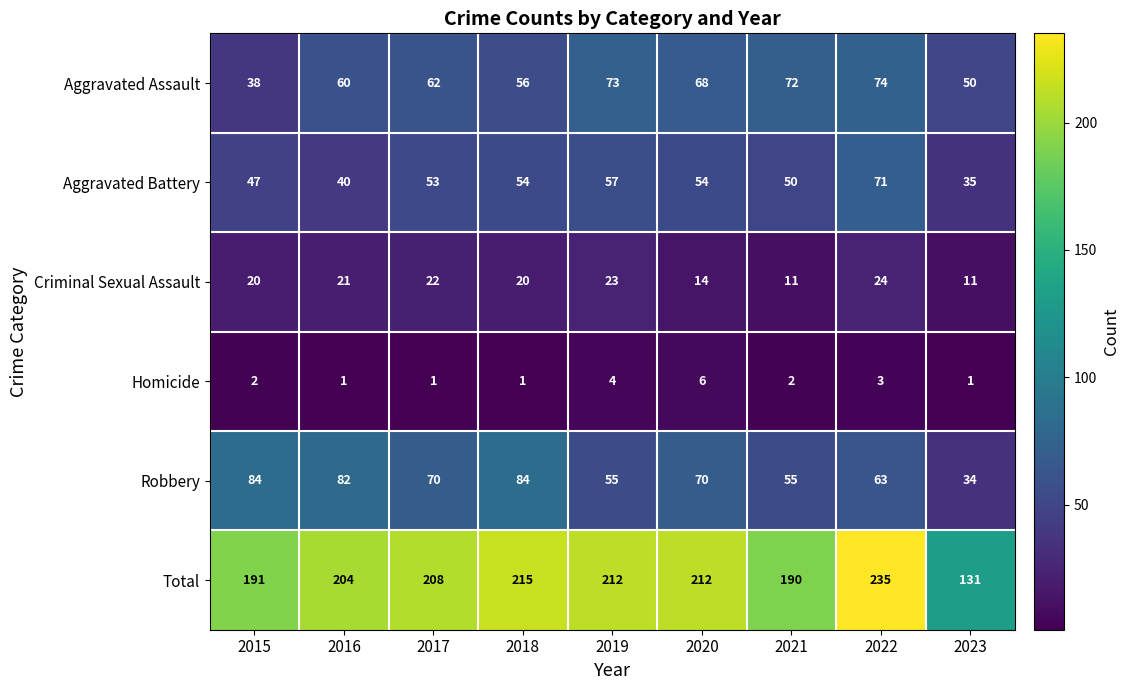

Which series has the widest spread of values?

Total